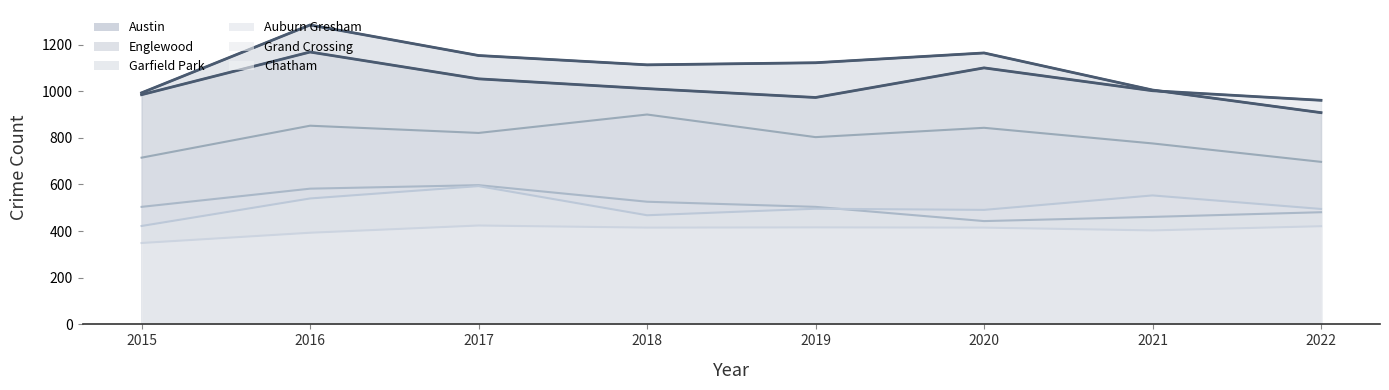

What is the average value of the Garfield Park series?

801